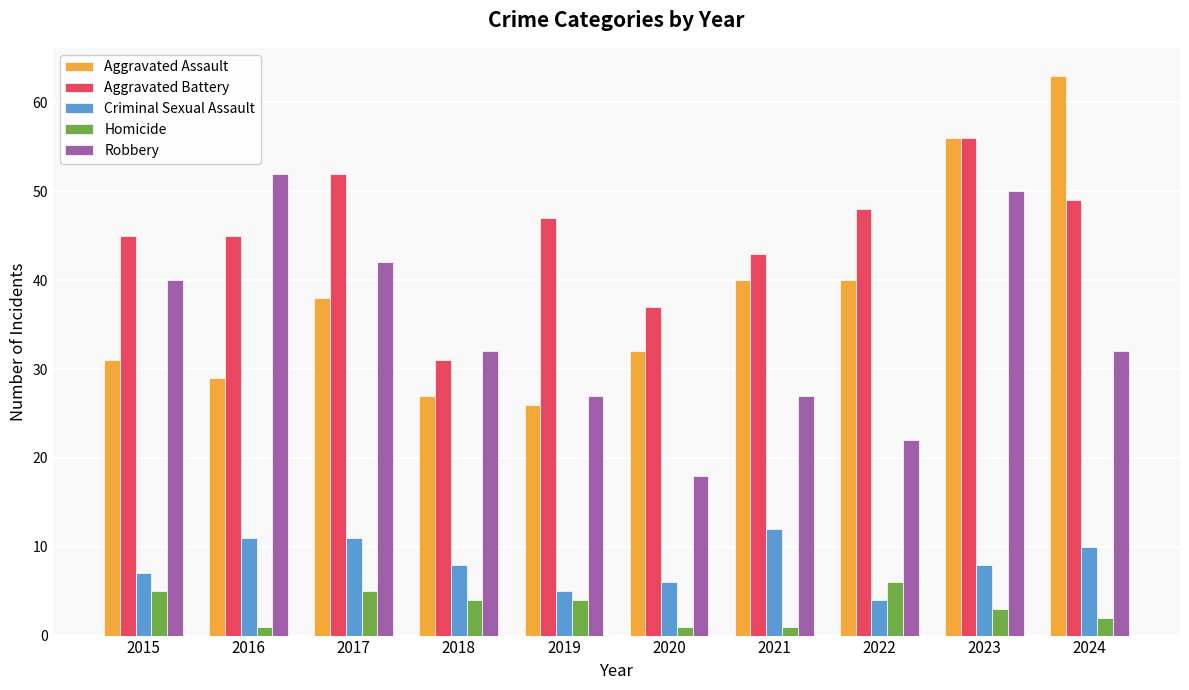

What is the value of the Aggravated Assault bar at the 6th from the left?

32